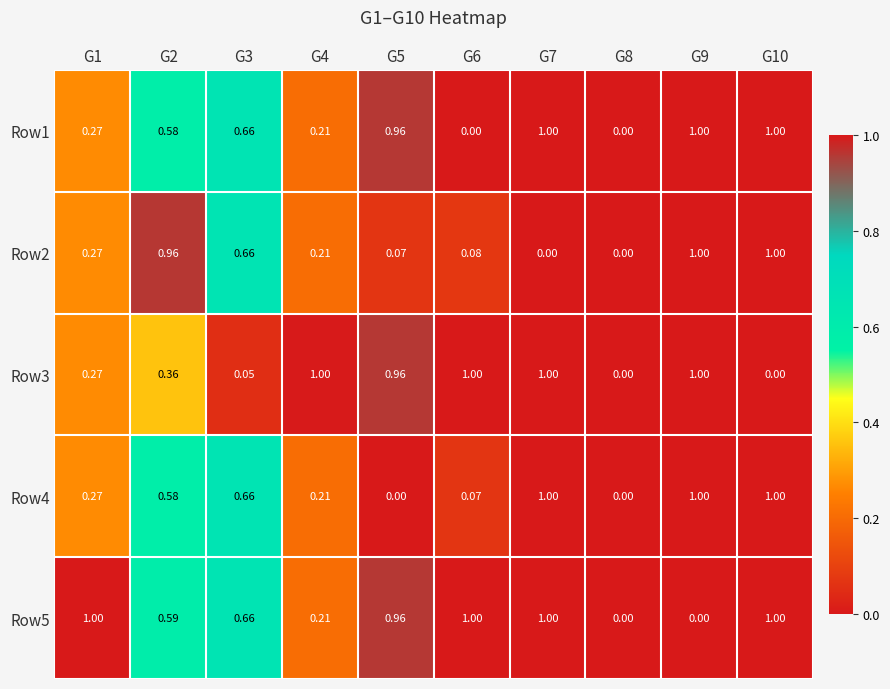

Is the value of Row1 at G1 greater than the value of Row3 at G7?

No